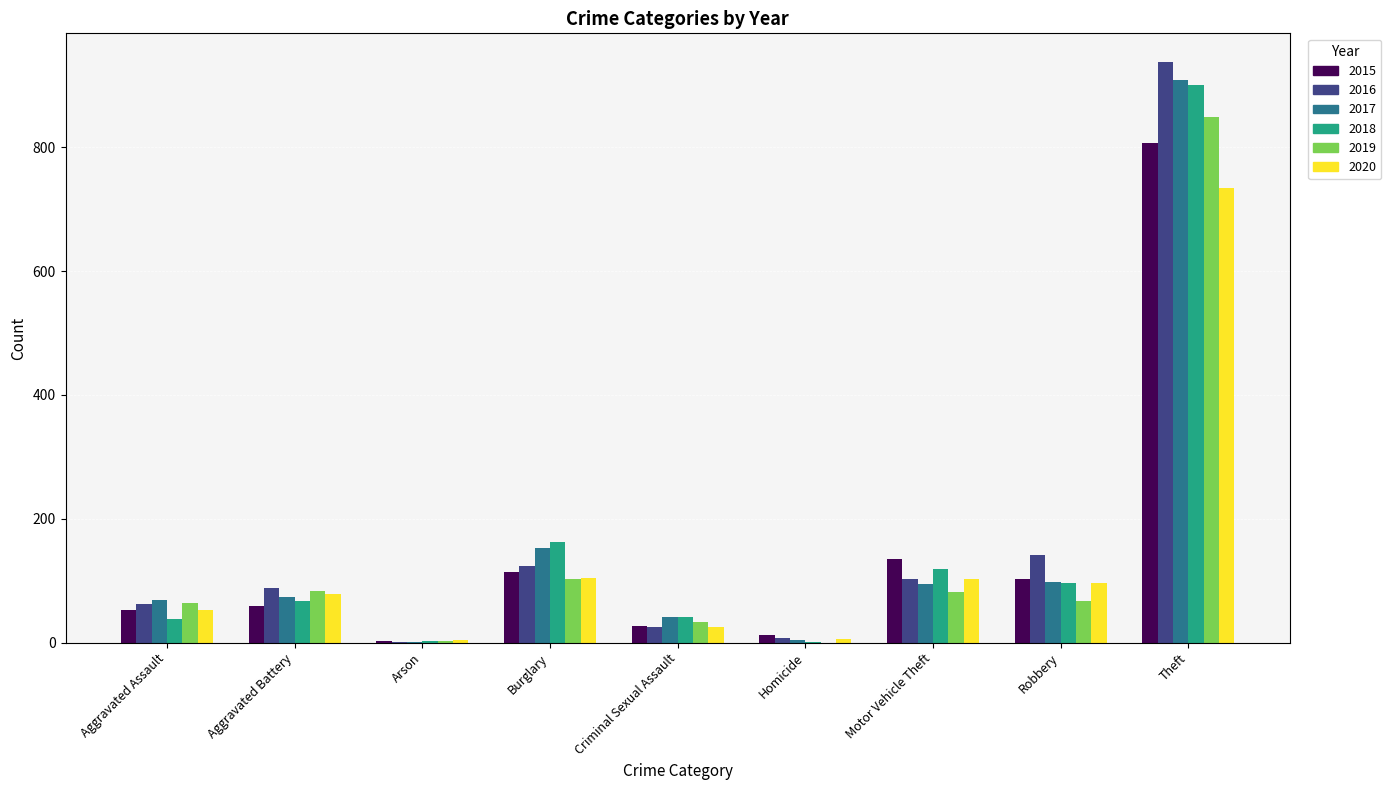

Which category has the highest value in the 2018 series?

Theft